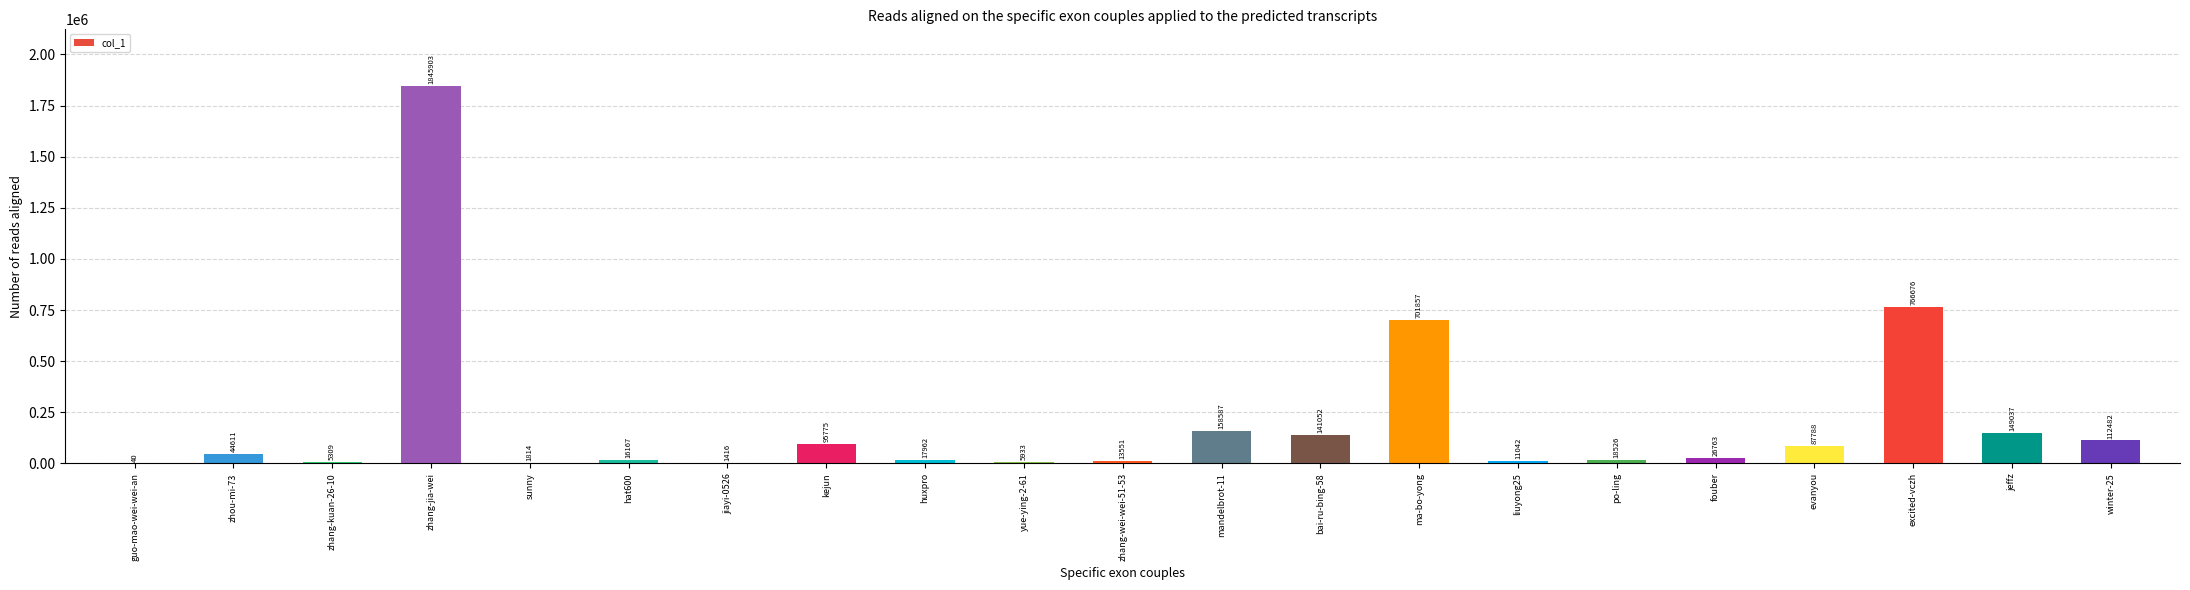

What is the greatest value displayed?

1845903